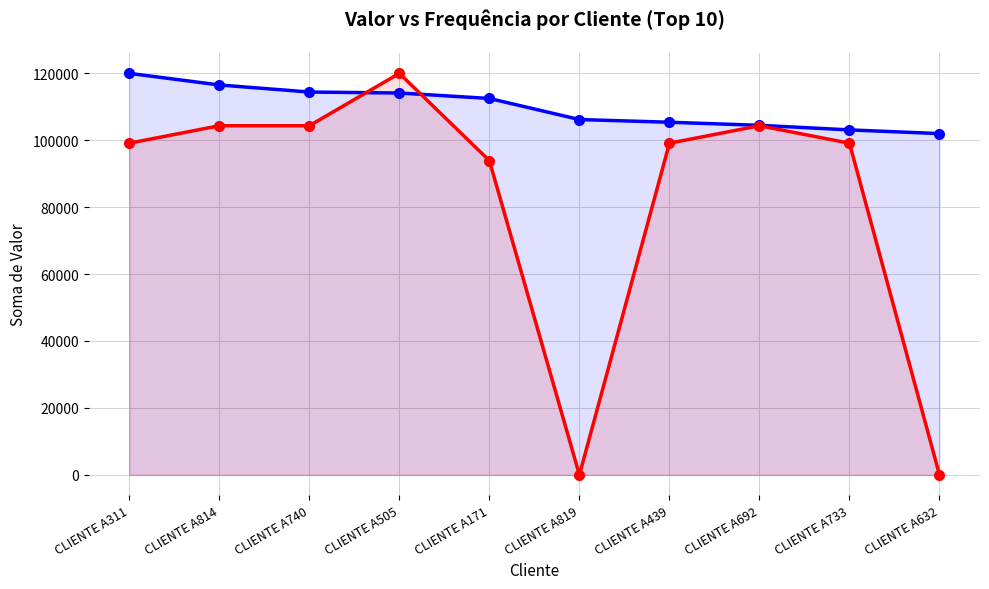

How many times do Contagem de Valor and Soma de Valor cross each other?

2